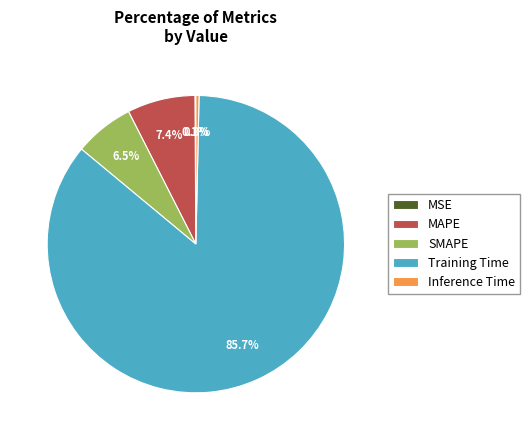

Does any single category account for the majority?

Yes